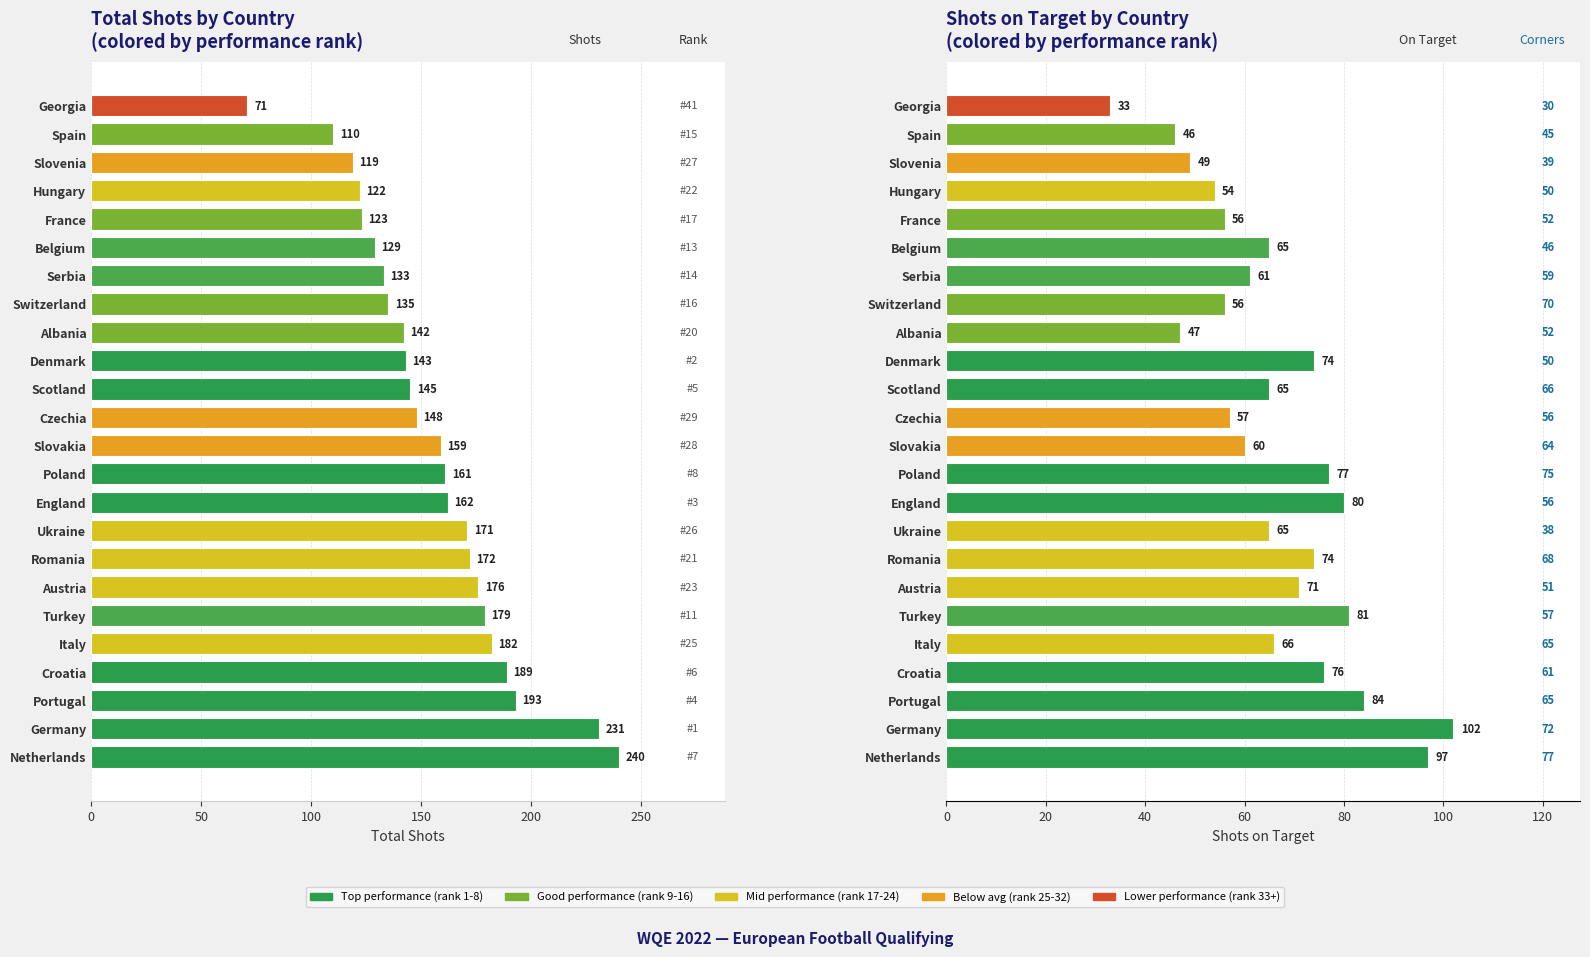

The value of shots at Poland is 250. True or false?

False